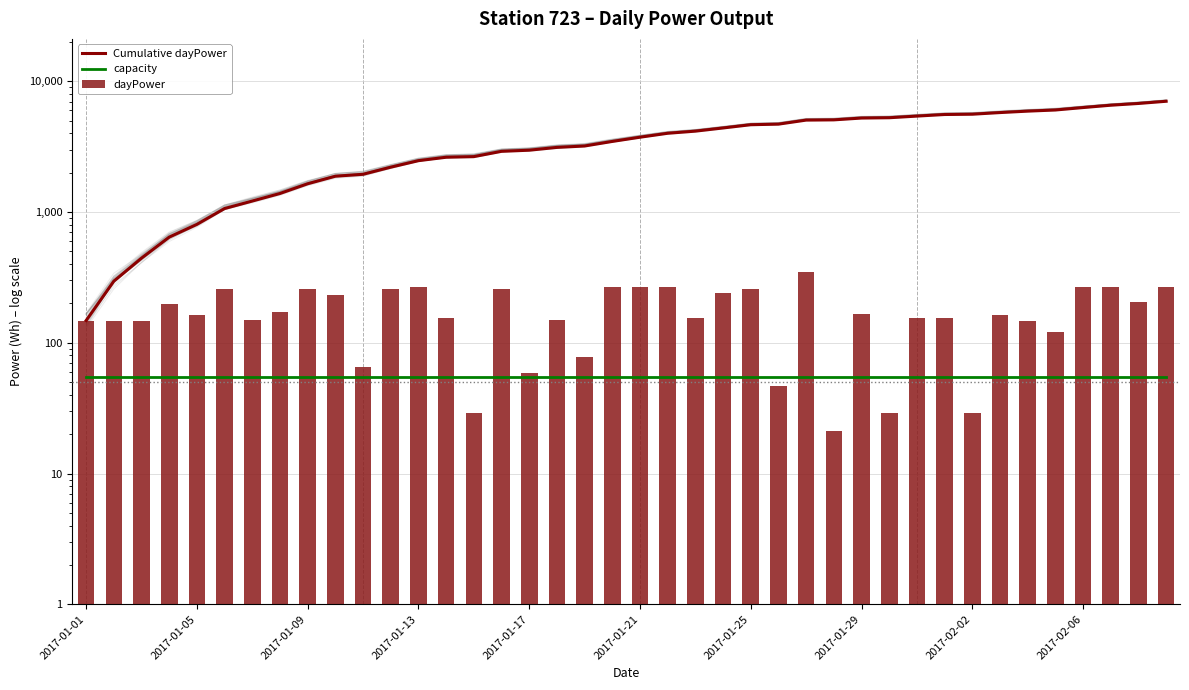

The value of capacity at 21 is 75. True or false?

False